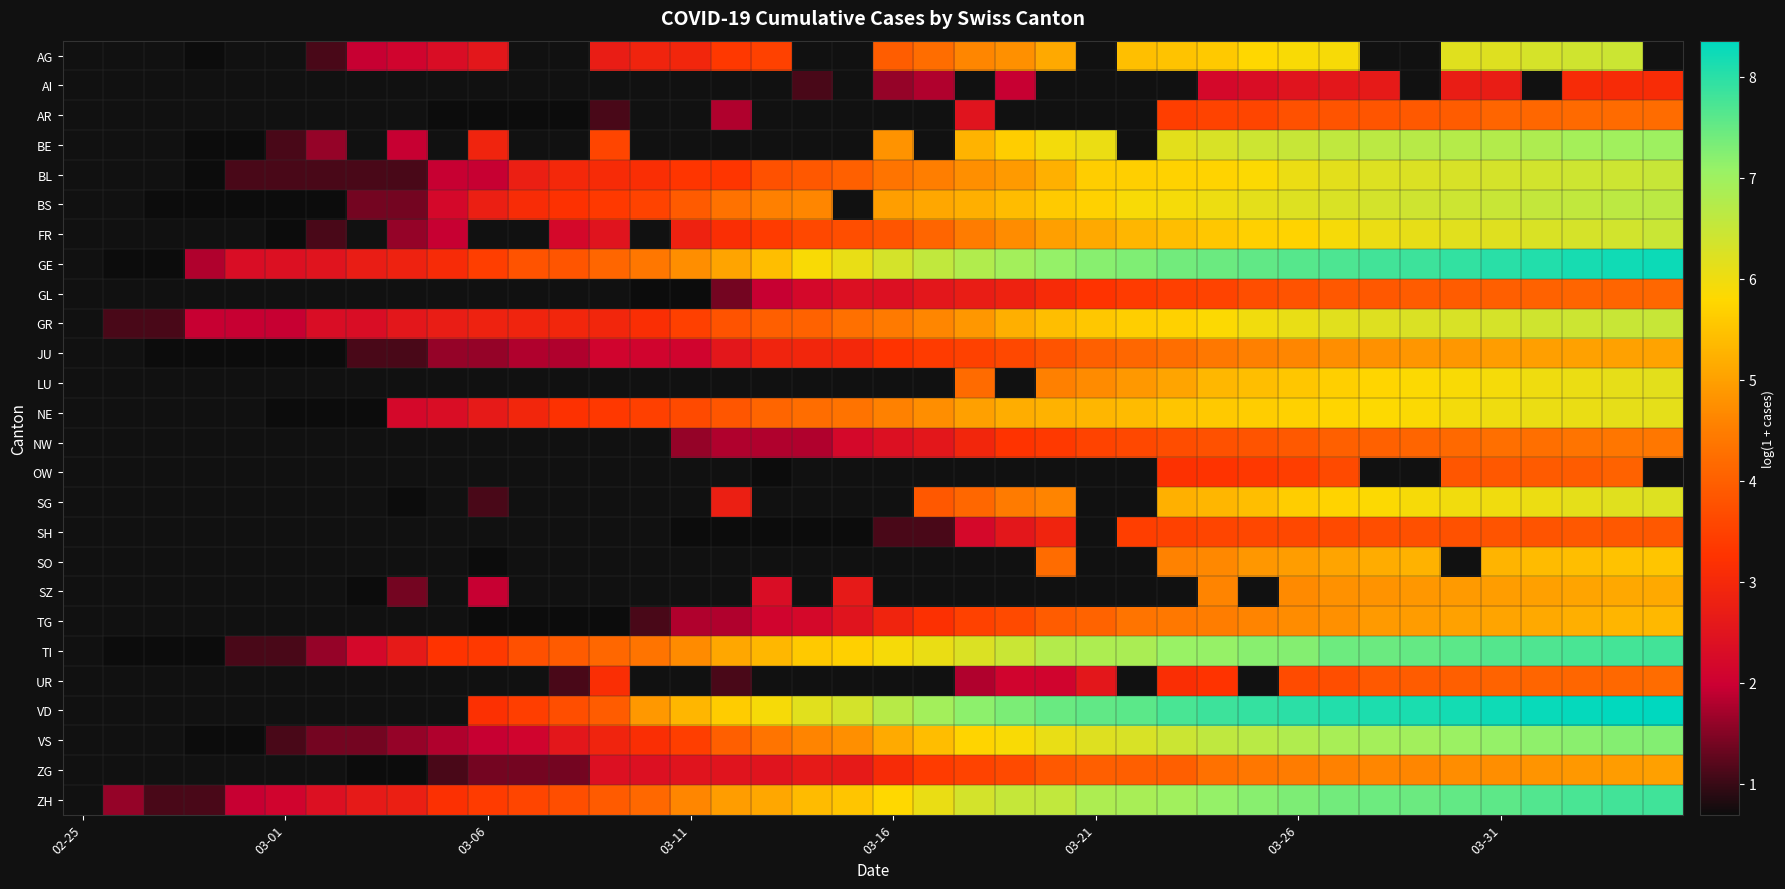

What is the smallest value displayed?

0.7